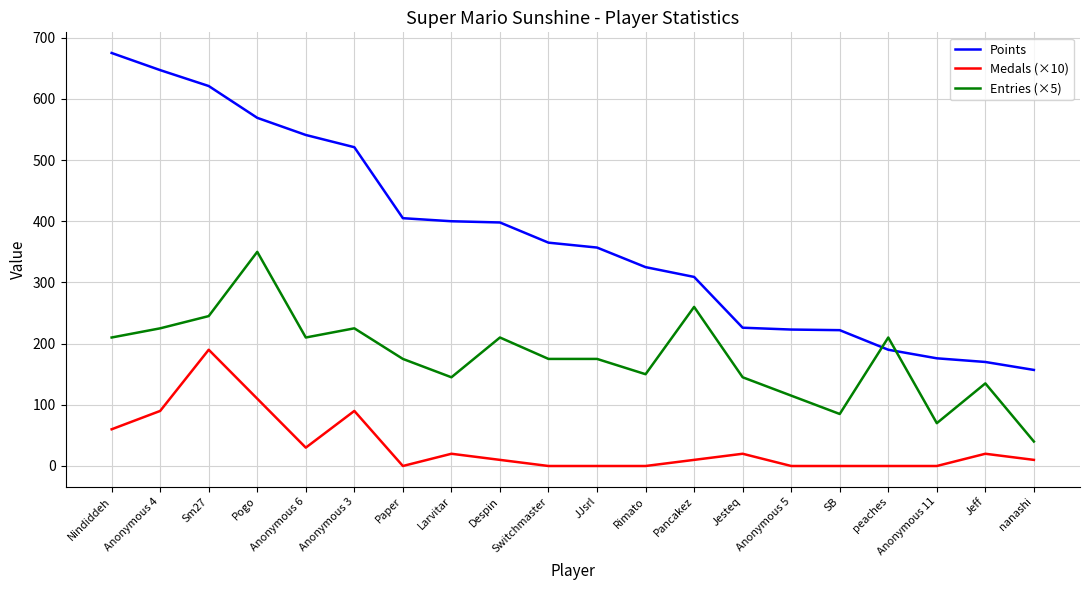

Rank the series by their average value, from highest to lowest.

Points, Entries (×5), Medals (×10)